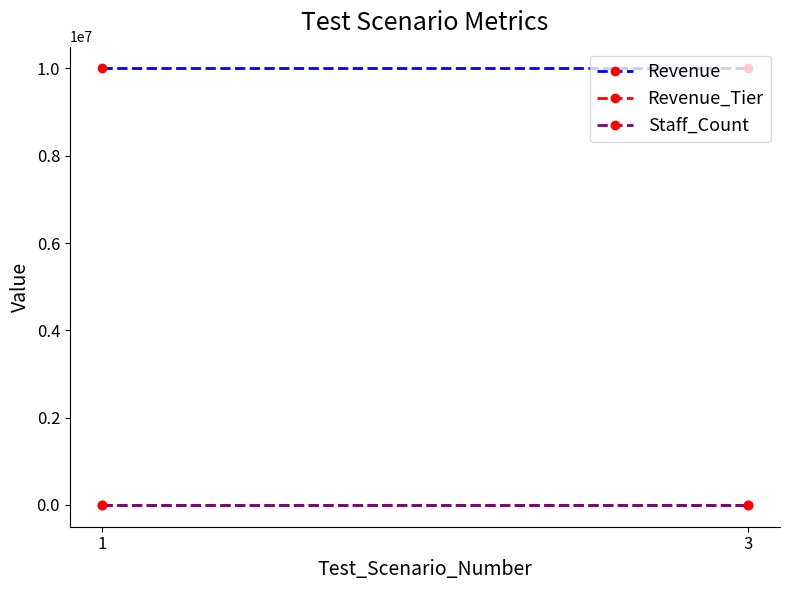

Is the value of Revenue_Tier at 3 greater than the value of Staff_Count at 1?

Yes